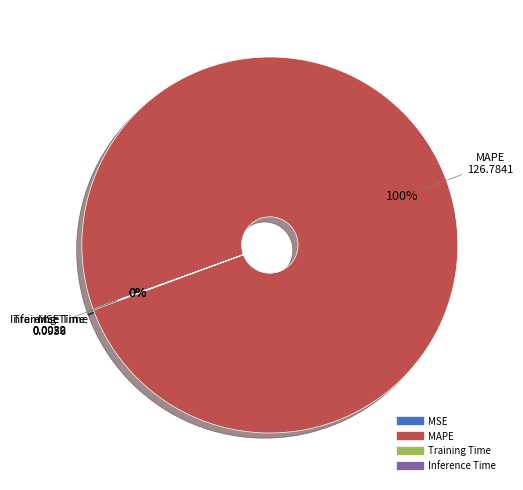

What is the majority slice?

MAPE